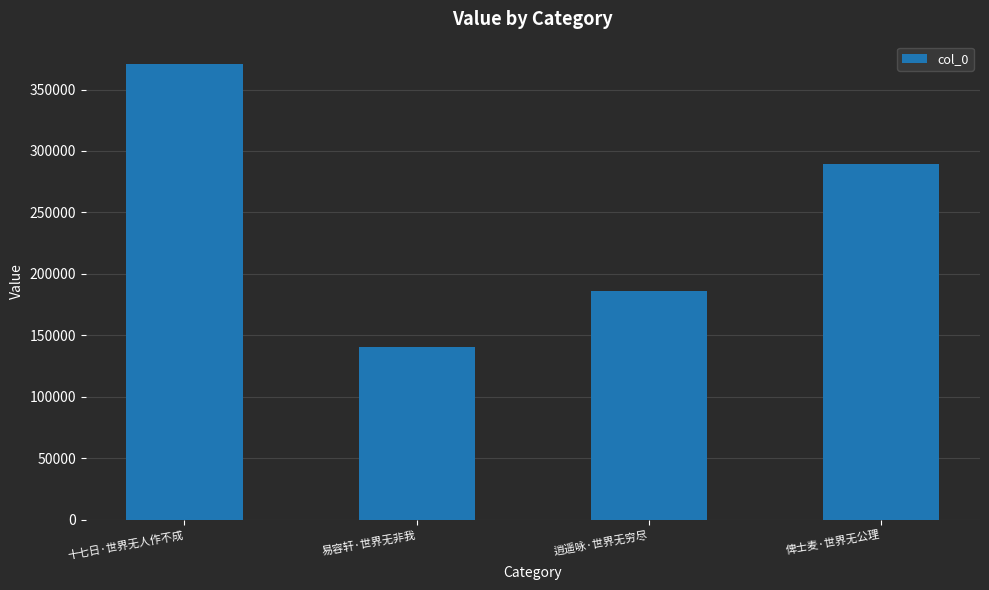

True or false: the data shows 186022 at 逍遥咏·世界无穷尽.

True